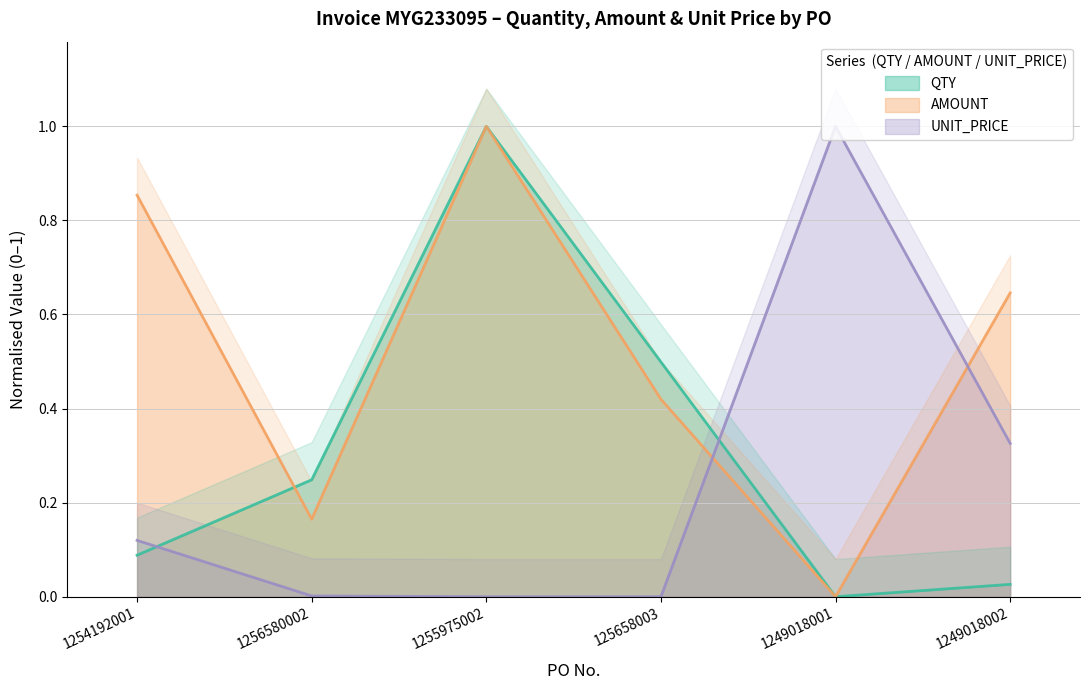

Which label corresponds to the smallest value in the chart?

1249018001